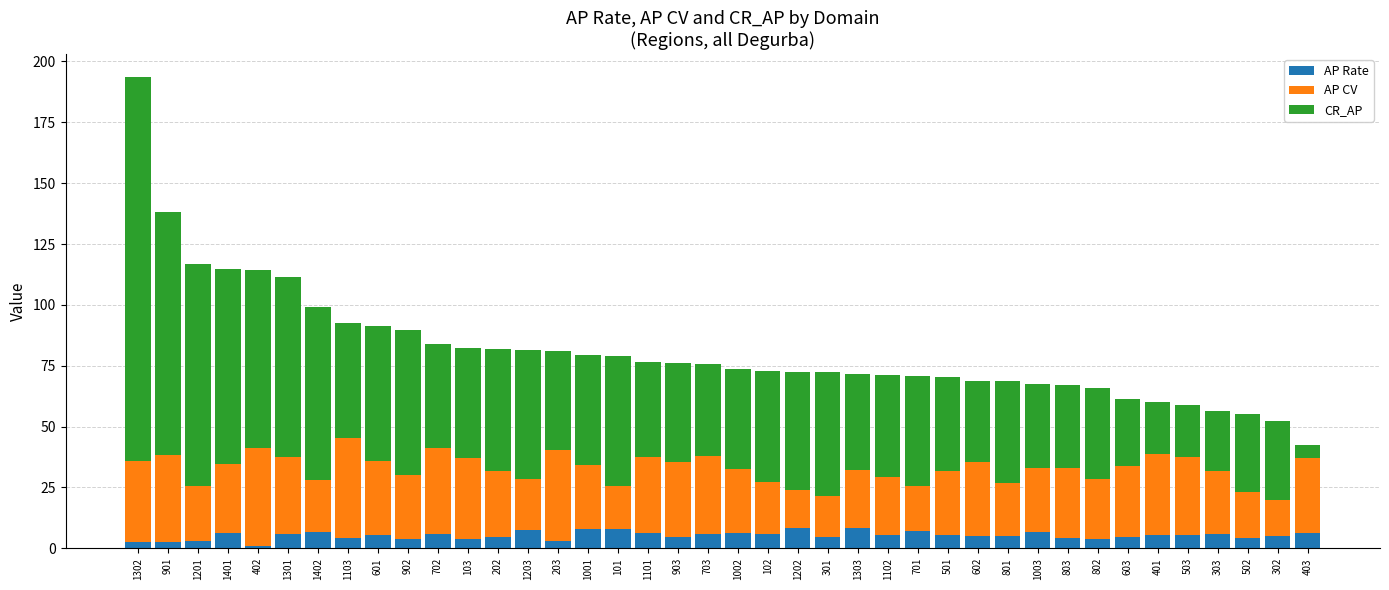

What is the total value across all series at 1401?

114.9